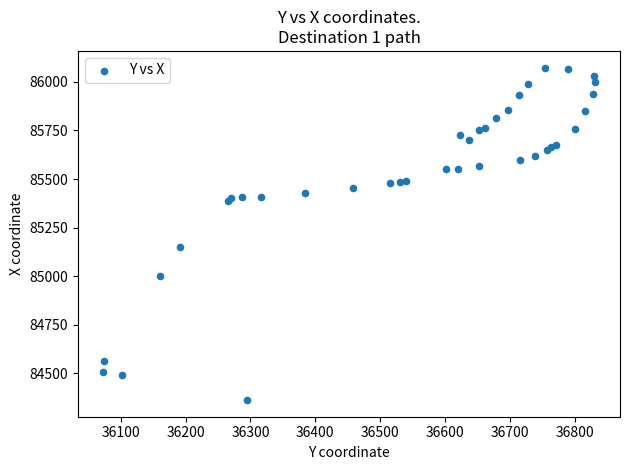

What Y value in the scatter plot is closest to 85217?

85151.5